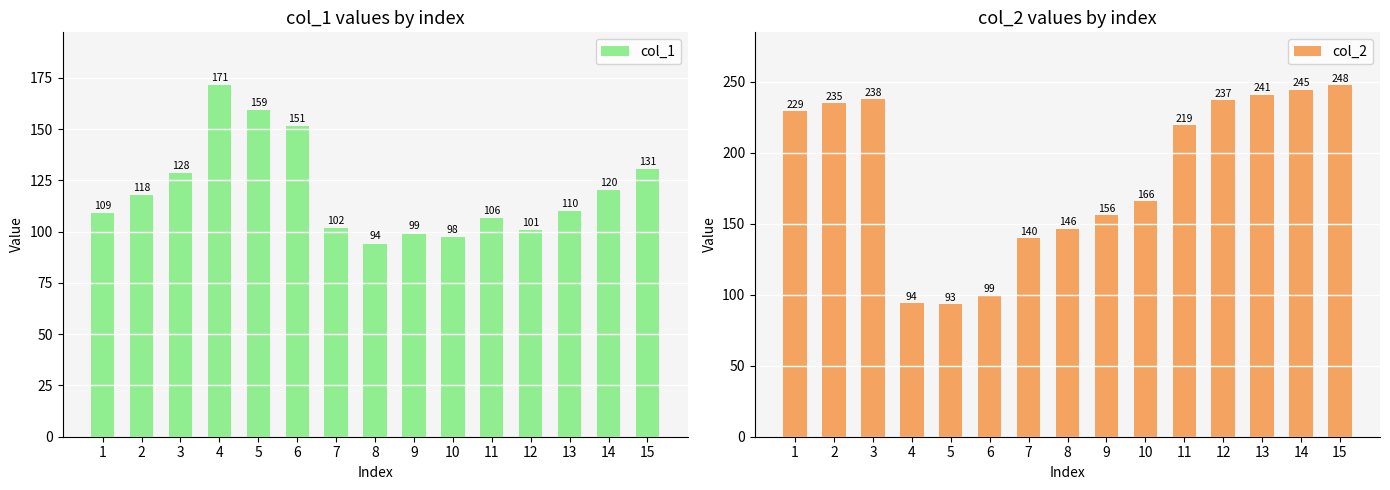

List the labels in order of col_1 value, largest first.

4, 5, 6, 15, 3, 14, 2, 13, 1, 11, 7, 12, 9, 10, 8